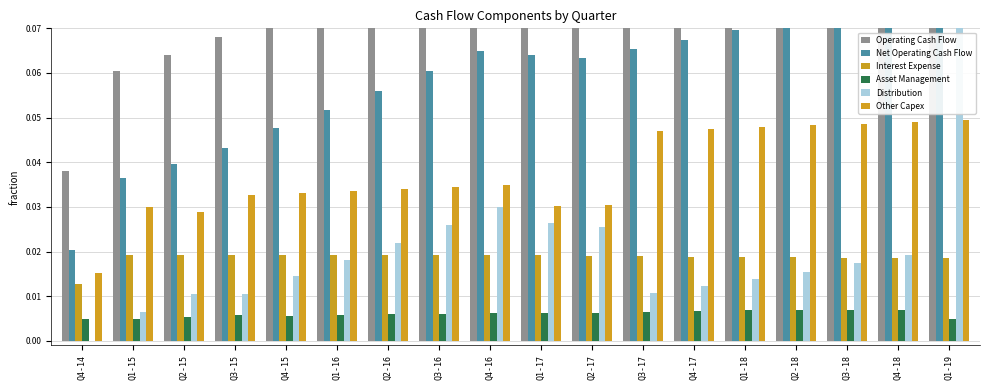

Reading left to right, what are all the values shown in this chart?

Operating Cash Flow: 0.0	0.1	0.1	0.1	0.1	0.1	0.1	0.1	0.1	0.1	0.1	0.1	0.1	0.1	0.1	0.1	0.1	0.1
Net Operating Cash Flow: 0.0	0.0	0.0	0.0	0.0	0.1	0.1	0.1	0.1	0.1	0.1	0.1	0.1	0.1	0.1	0.1	0.1	0.1
Interest Expense: 0.0	0.0	0.0	0.0	0.0	0.0	0.0	0.0	0.0	0.0	0.0	0.0	0.0	0.0	0.0	0.0	0.0	0.0
Asset Management: 0.0	0.0	0.0	0.0	0.0	0.0	0.0	0.0	0.0	0.0	0.0	0.0	0.0	0.0	0.0	0.0	0.0	0.0
Distribution: 0.0	0.0	0.0	0.0	0.0	0.0	0.0	0.0	0.0	0.0	0.0	0.0	0.0	0.0	0.0	0.0	0.0	0.6
Other Capex: 0.0	0.0	0.0	0.0	0.0	0.0	0.0	0.0	0.0	0.0	0.0	0.0	0.0	0.0	0.0	0.0	0.0	0.0